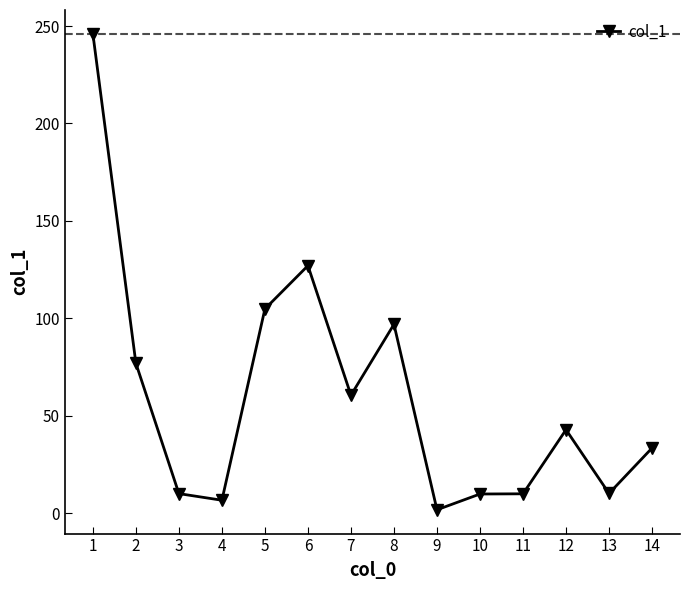

What is the greatest value displayed?

246.0